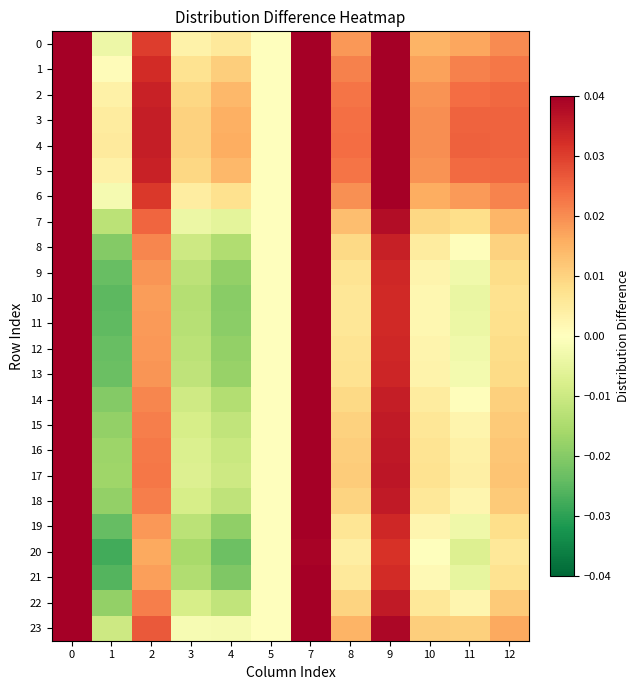

List the series in order of their peak value, lowest first.

0, 1, 2, 3, 4, 5, 6, 7, 8, 9, 10, 11, 12, 13, 14, 15, 16, 17, 18, 19, 20, 21, 22, 23